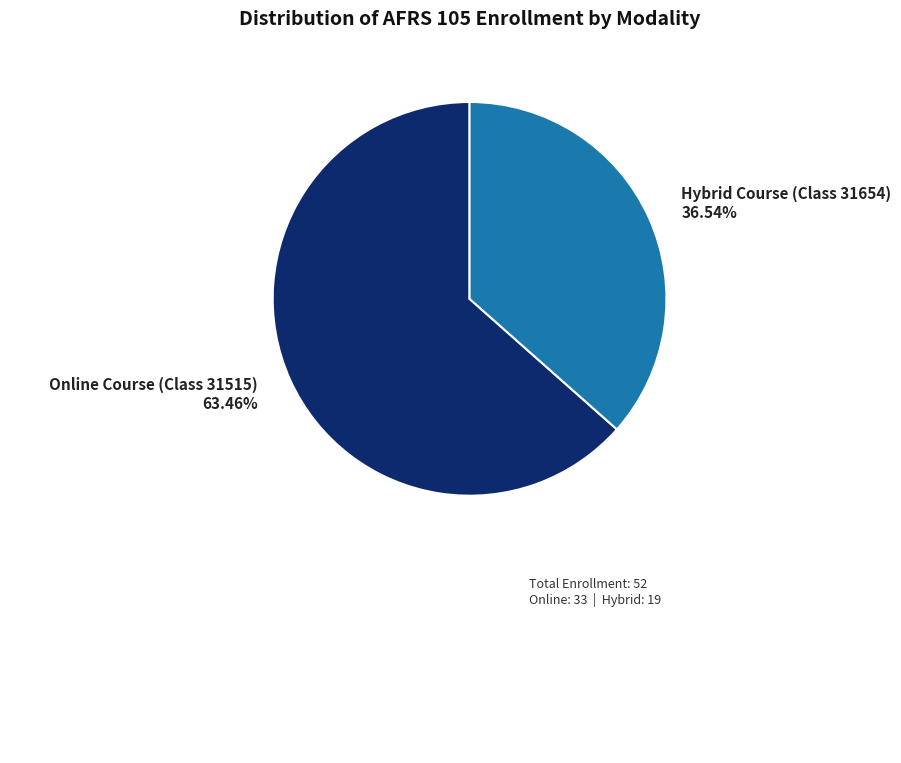

Which category has the smallest portion of the pie?

Hybrid Course (Class 31654)